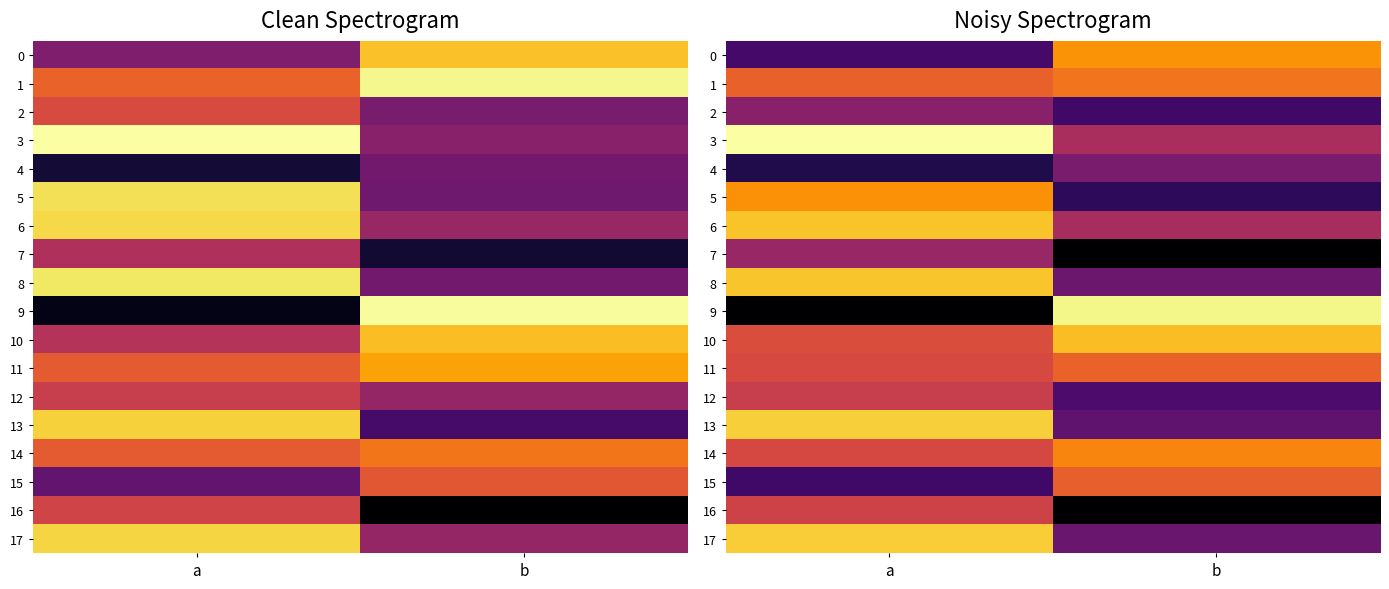

What is the minimum value for 0?

30.0